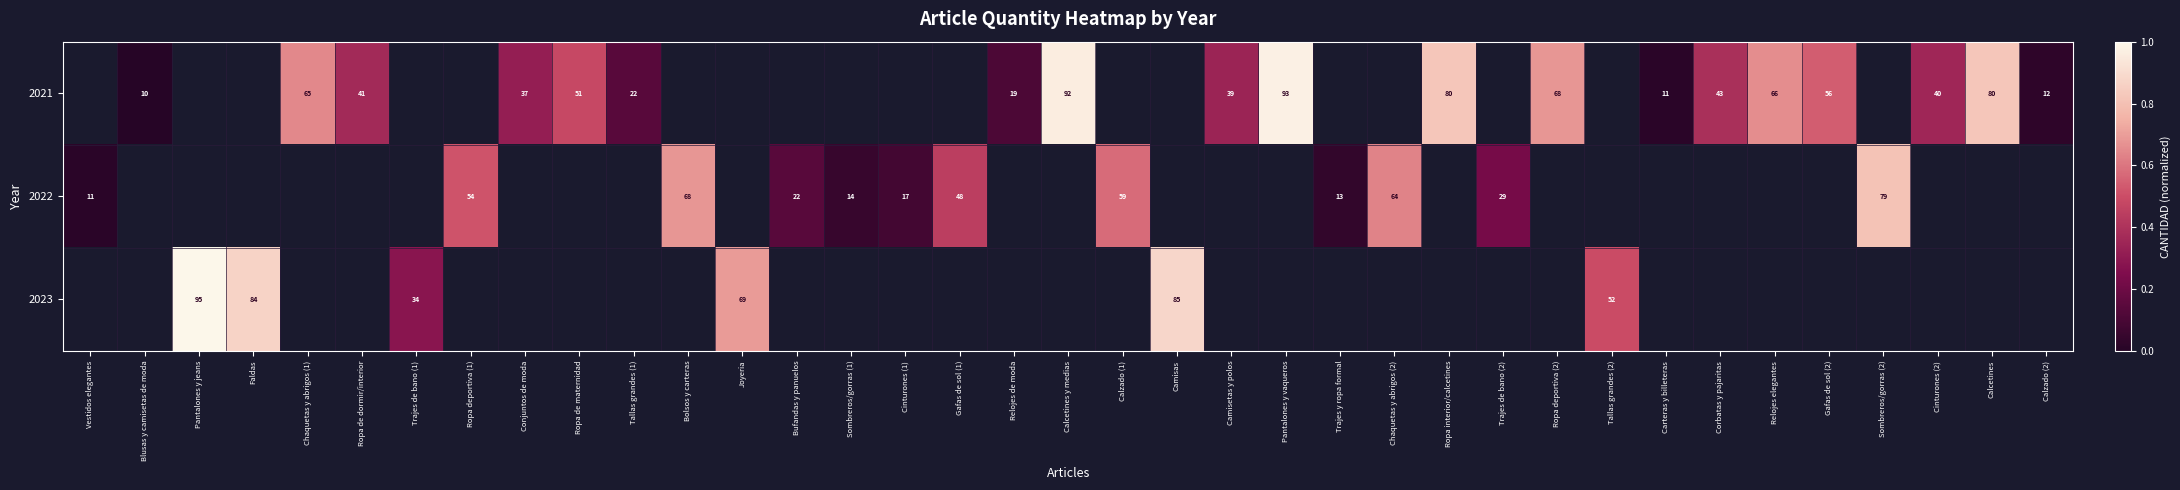

True or false: 2021 has a value of 40 at Cinturones (2).

True